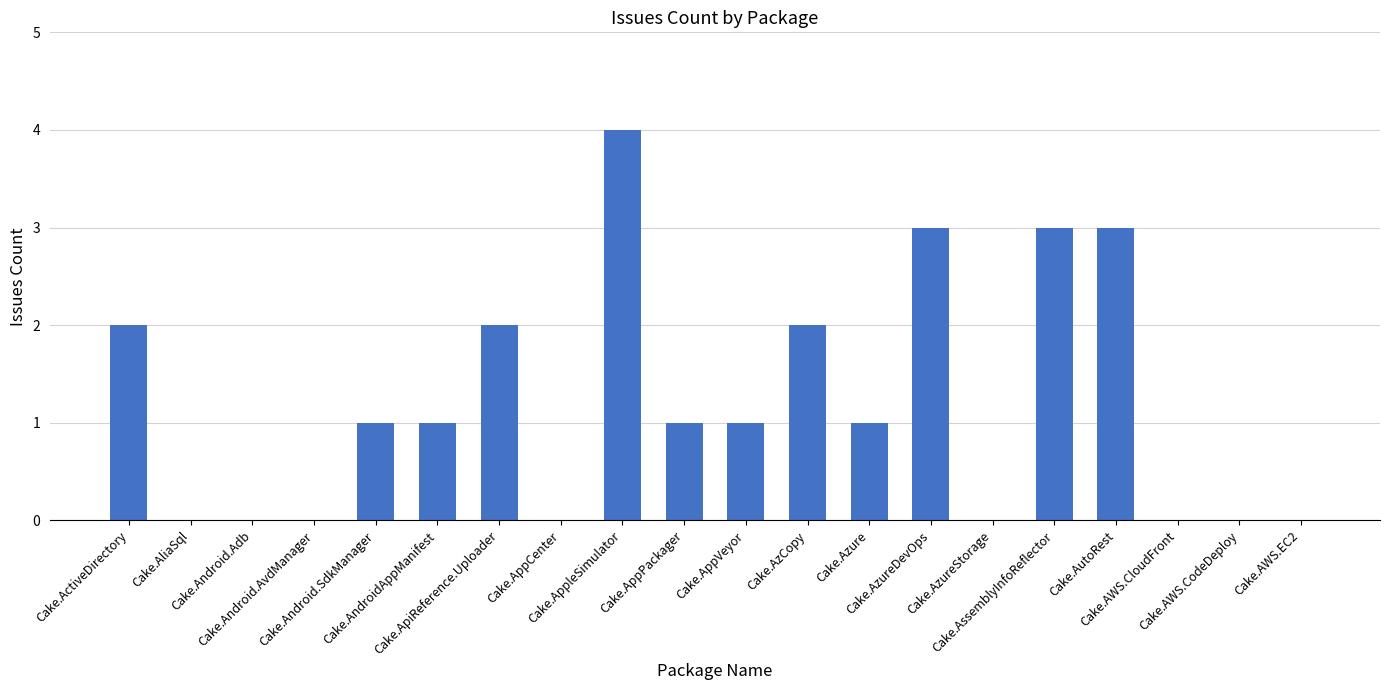

What is the sum of all values?

24